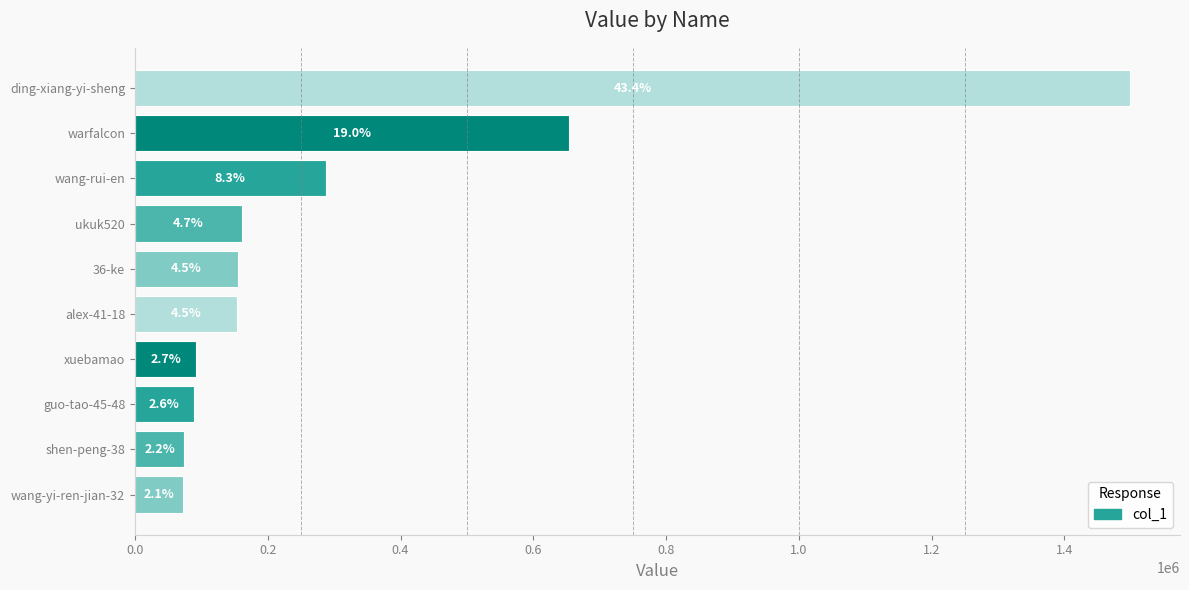

How many bars are there in total?

10